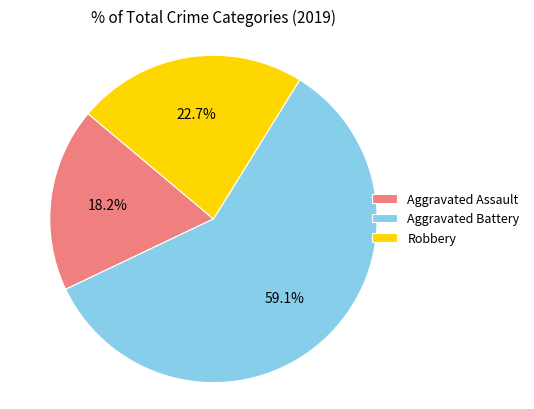

Which has a higher value, Aggravated Battery or Robbery?

Aggravated Battery